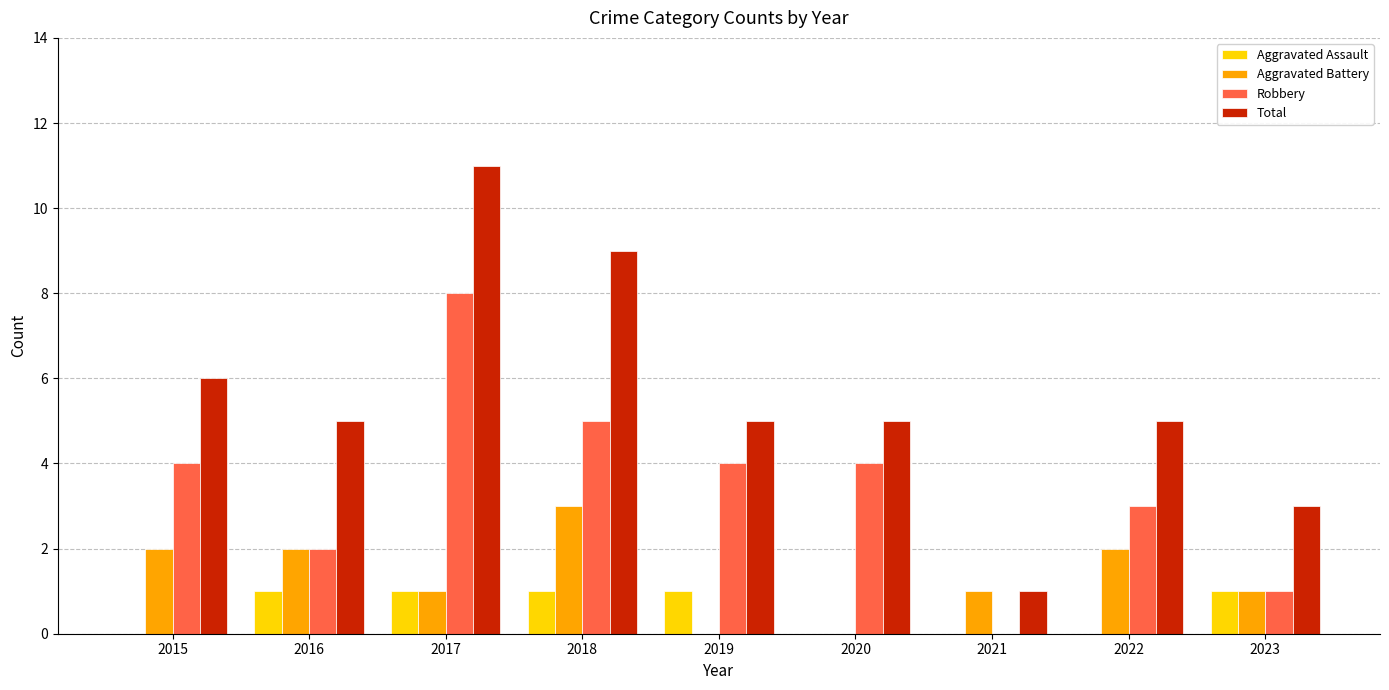

Is it true that Aggravated Battery equals 1 at 2023?

True